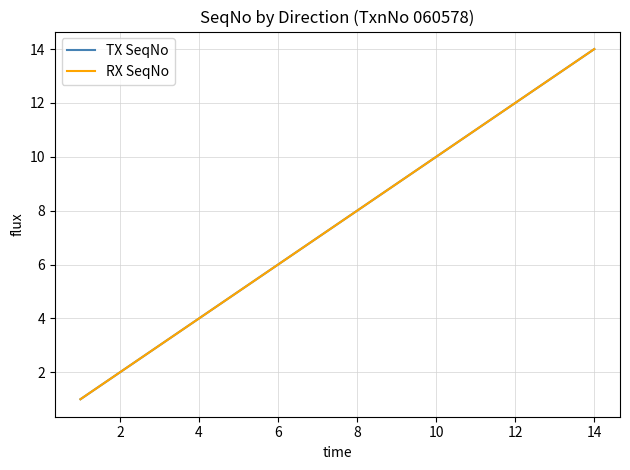

What is the difference between the second highest and minimum values in the RX SeqNo series?

12